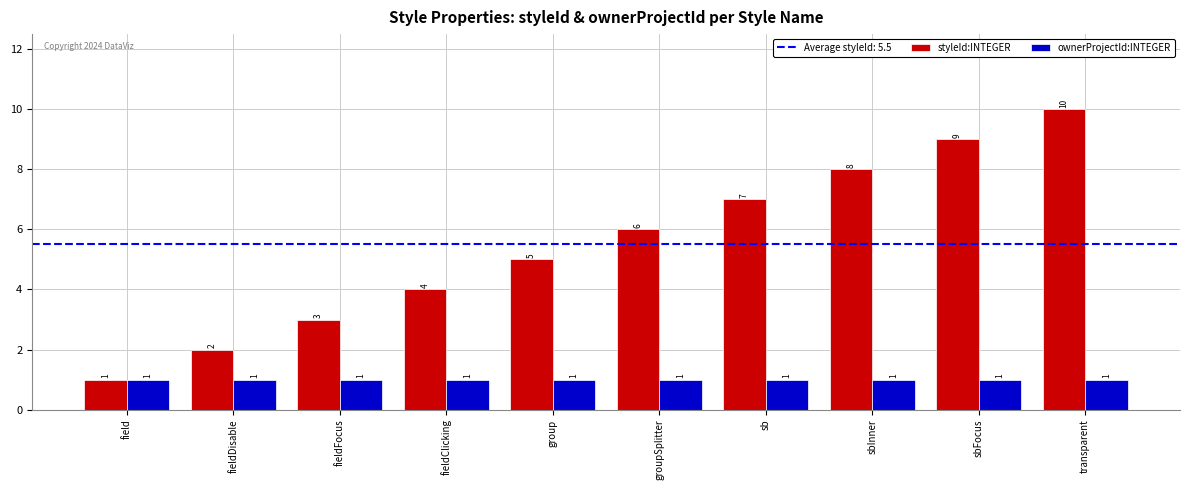

How many bars are there in each group?

2